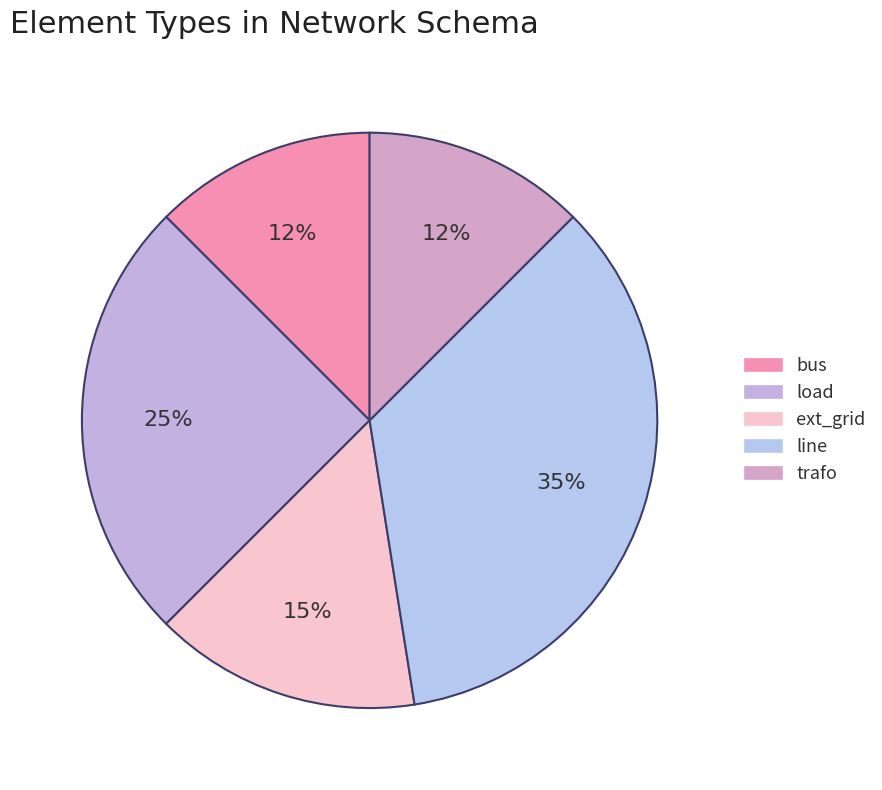

True or false: line accounts for 35% of the total.

True